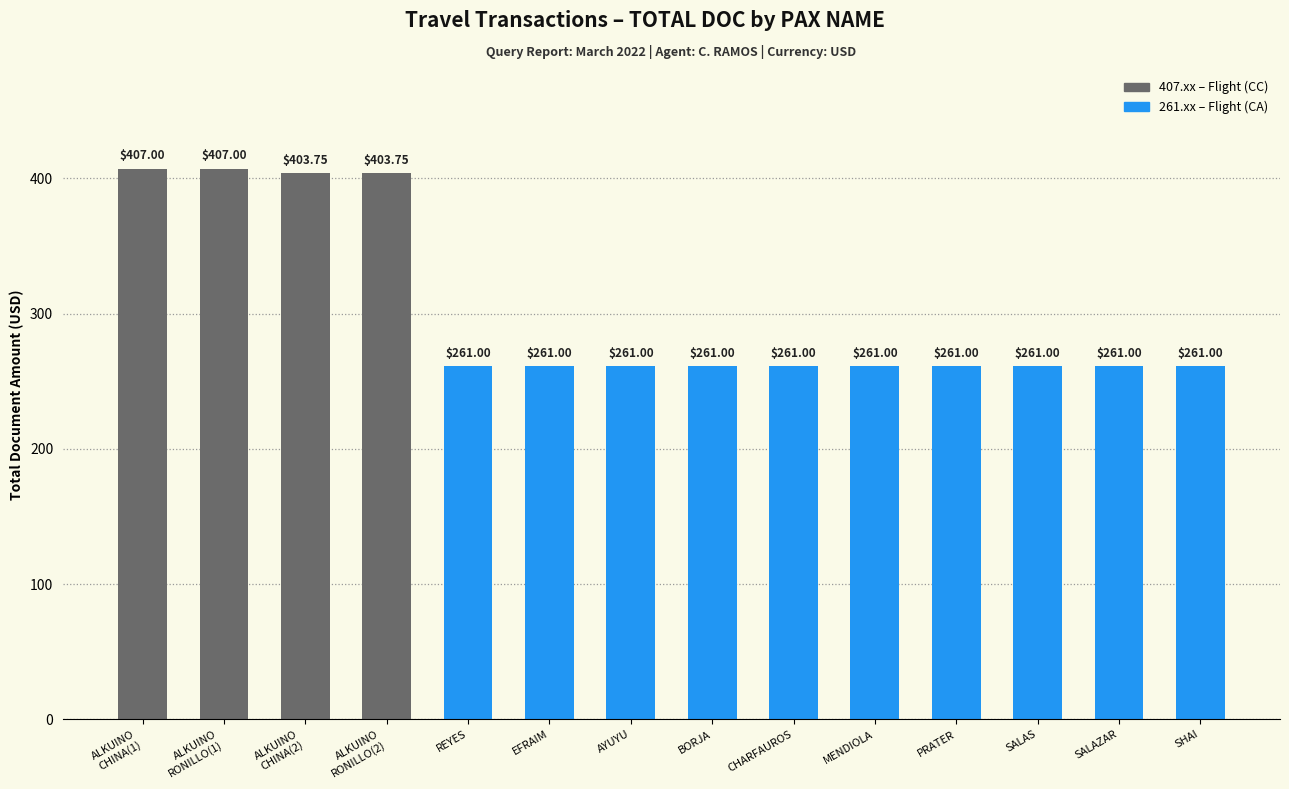

What position from the left is SALAZAR/ISAGANI C?

13